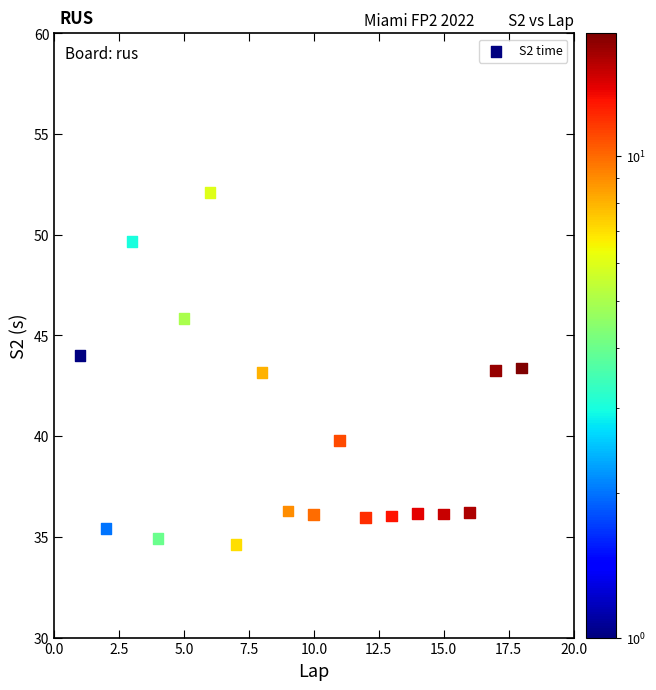

What is the range of X values (max minus min)?

17.0